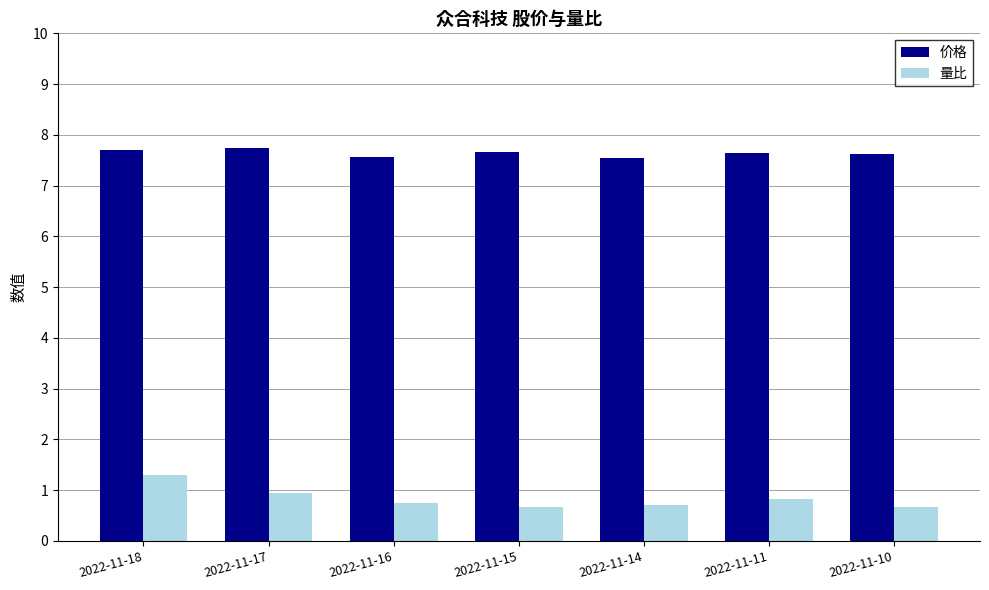

What is the sum of all 价格 values?

53.5